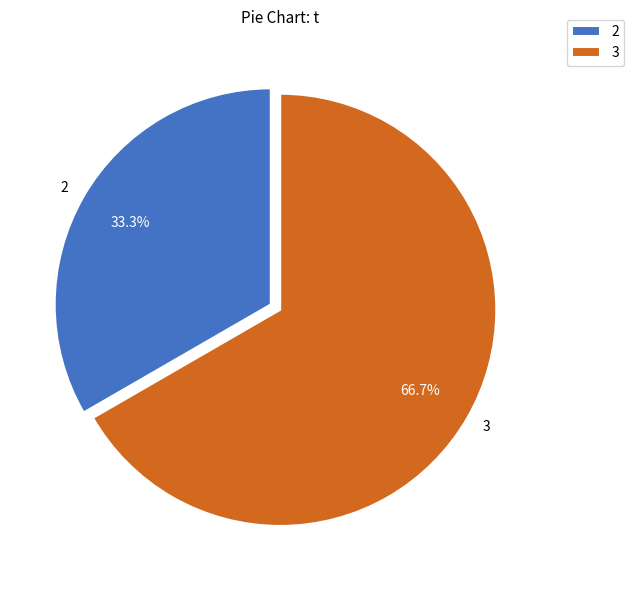

Does 2 represent more than half of the total?

No